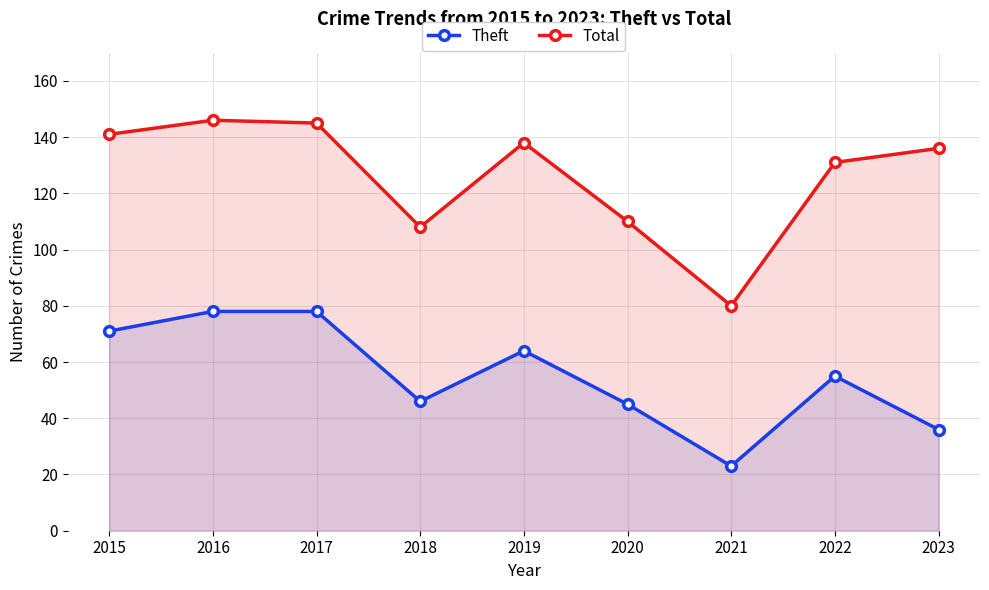

Reading left to right, transcribe all the data shown in this chart.

Theft: 2015=71	2016=78	2017=78	2018=46	2019=64	2020=45	2021=23	2022=55	2023=36
Total: 2015=141	2016=146	2017=145	2018=108	2019=138	2020=110	2021=80	2022=131	2023=136